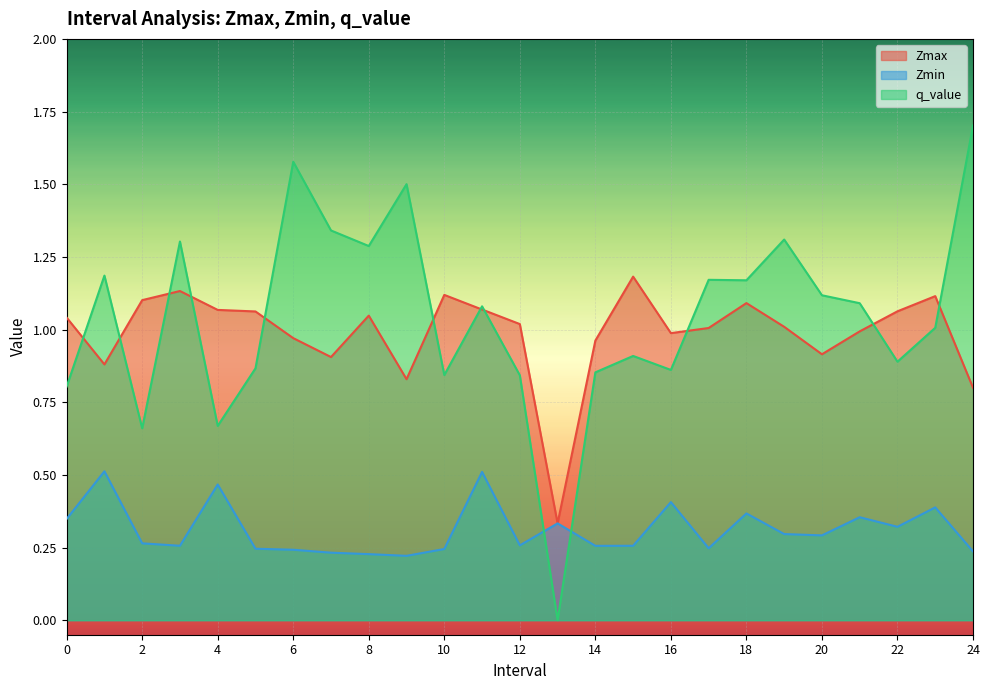

What is the difference between the maximum and minimum values in the q_value series?

1.7